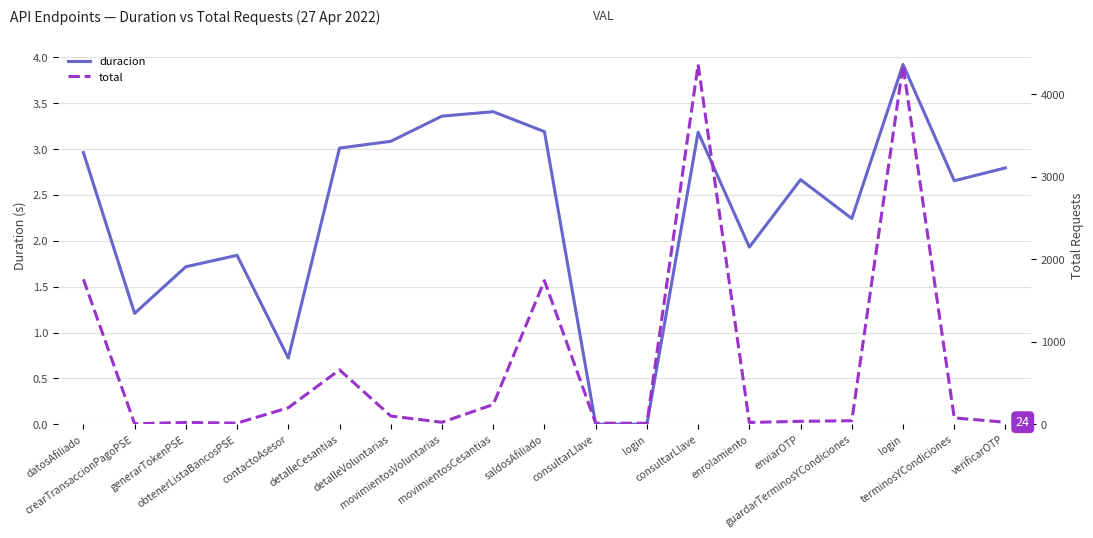

Which has a higher value, verificarOTP or enrolamiento?

verificarOTP